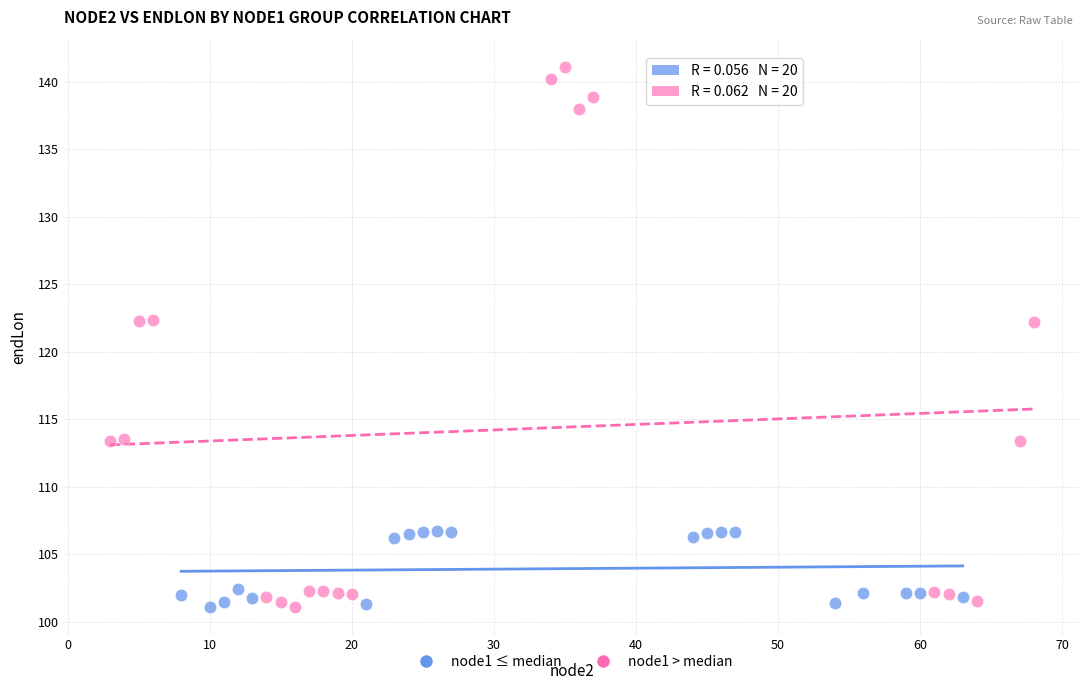

What are all the series names shown in the legend?

node1 ≤ median, node1 > median